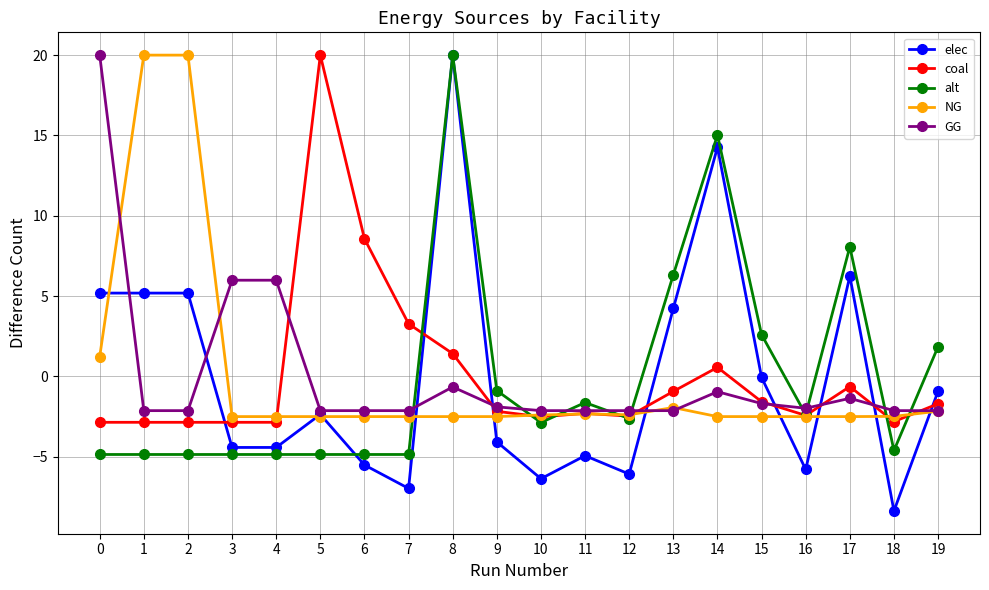

Is the value of elec at 2 greater than the value of alt at 4?

Yes